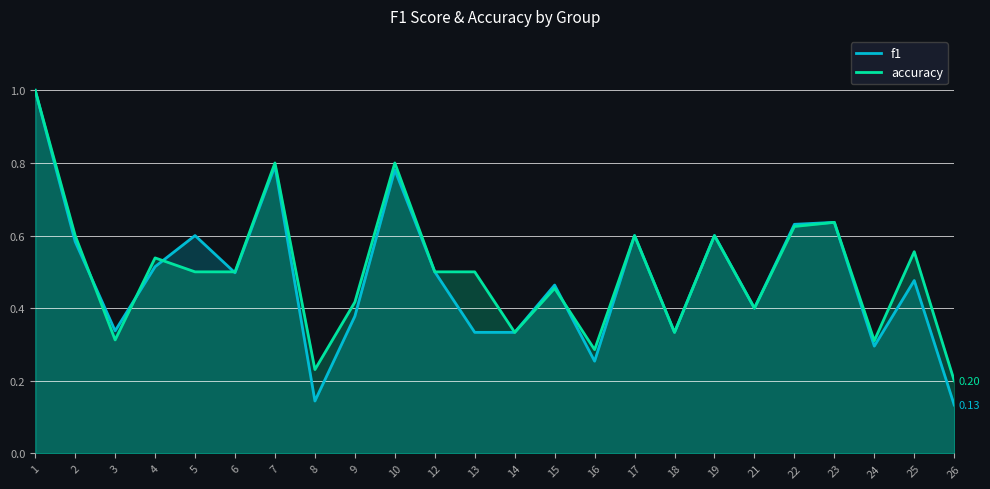

Where is the first local maximum for accuracy?

4